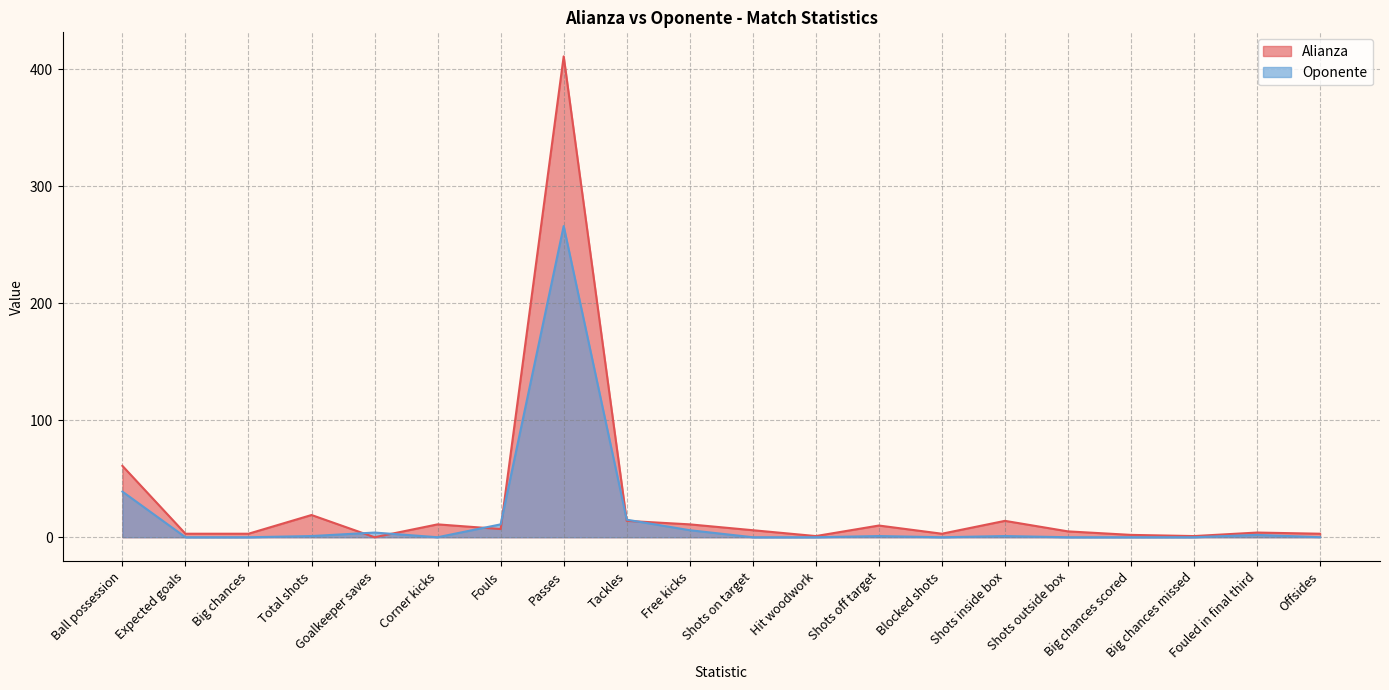

Is it true that Oponente equals 0 at Shots on target?

True